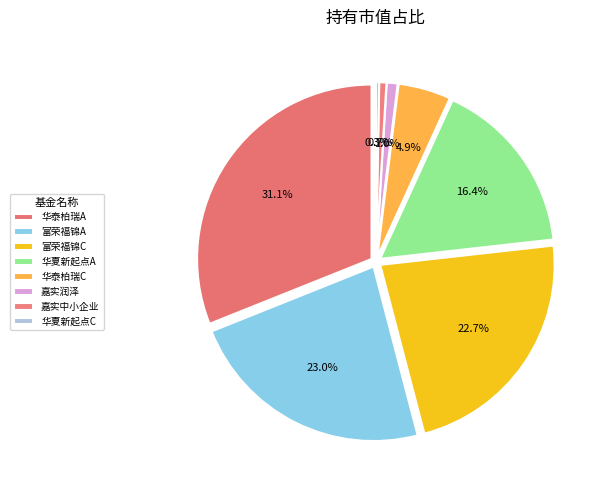

True or false: 华夏新起点灵活配置混合C accounts for 0% of the total.

True